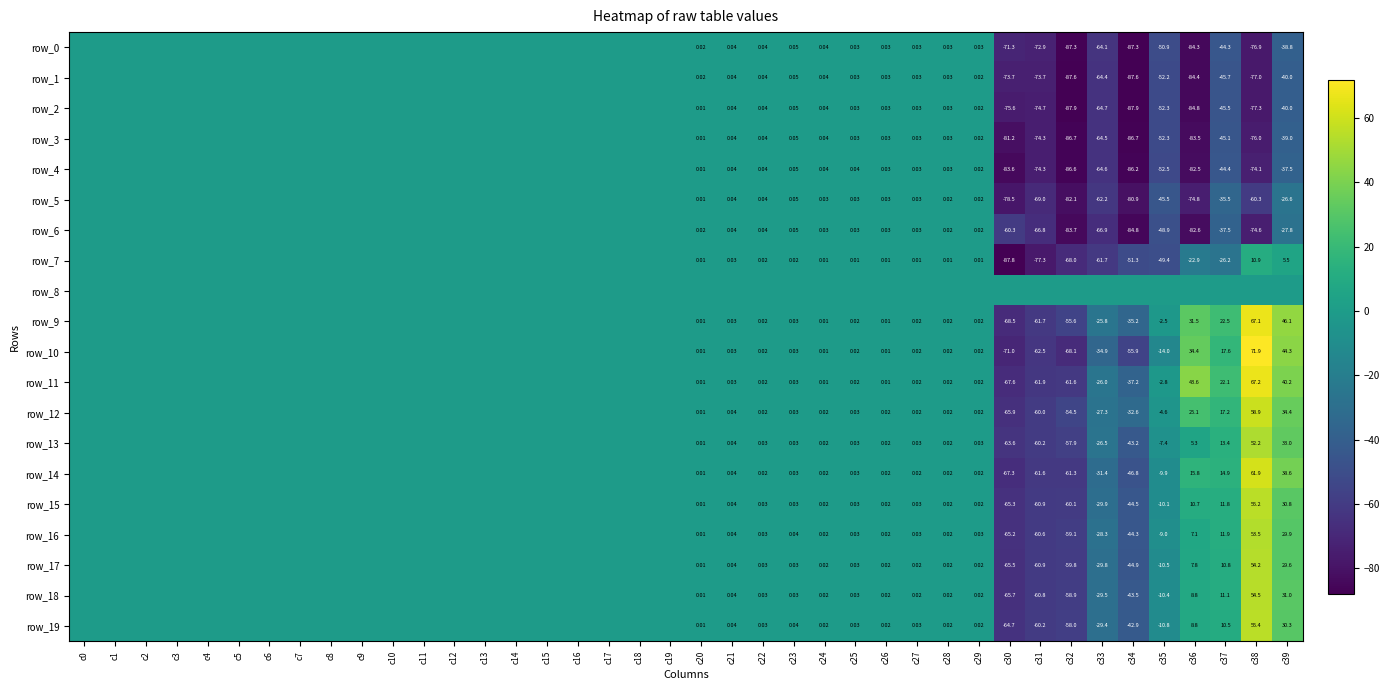

Is it true that row_10 equals 89.7 at c8?

False